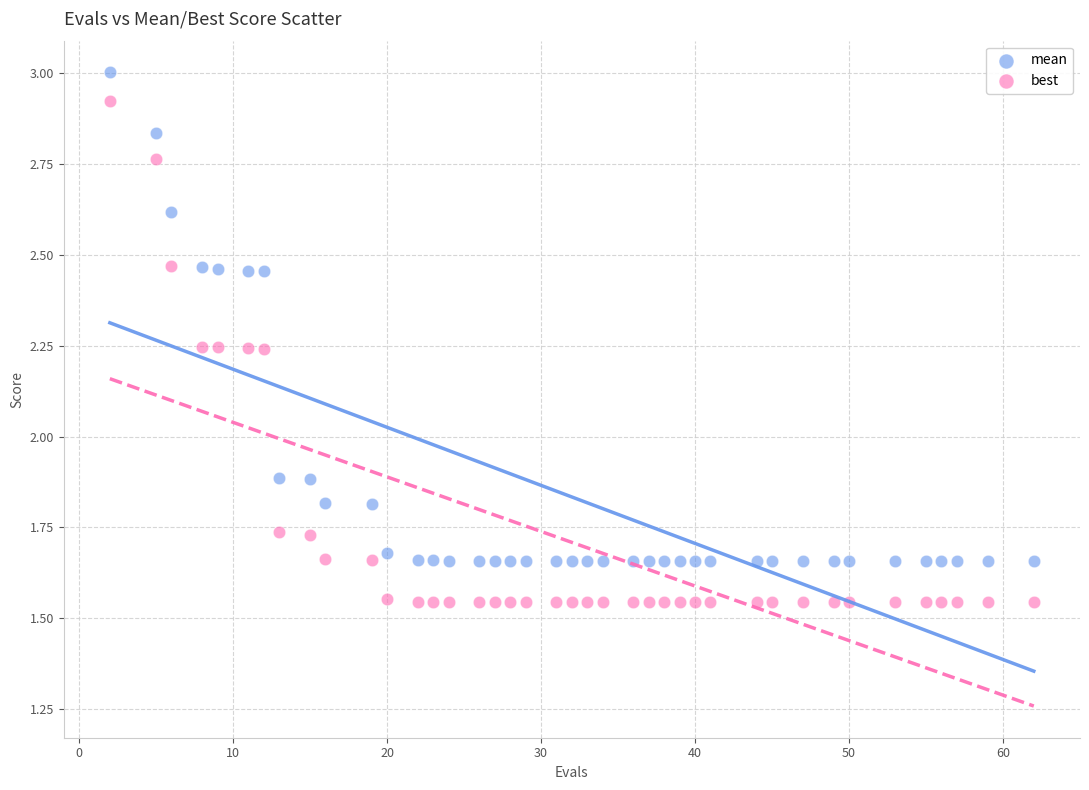

Which series has the widest spread of Y values?

best